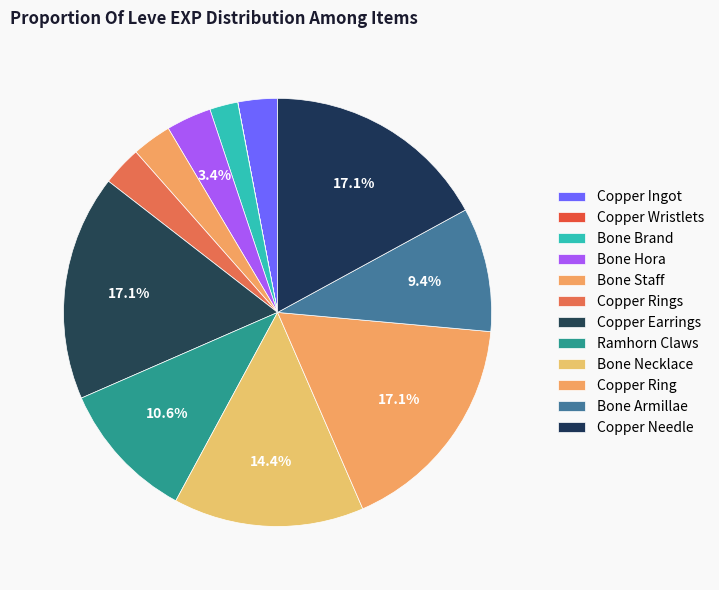

To the nearest percent, what is the average slice percentage?

8%